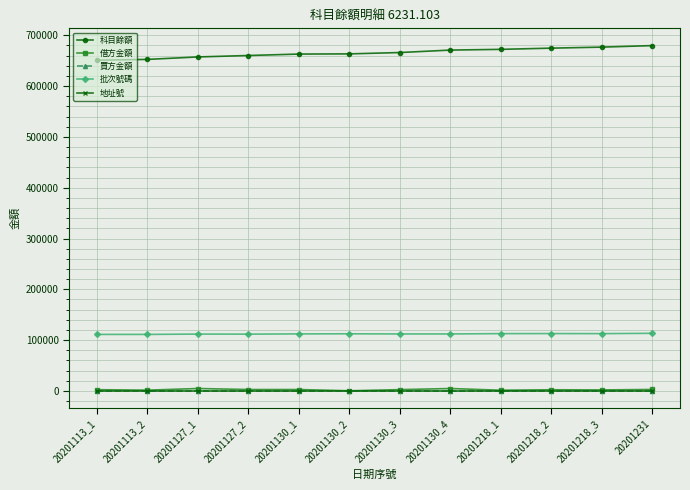

True or false: 科目餘額 and 買方金額 intersect in this chart.

False